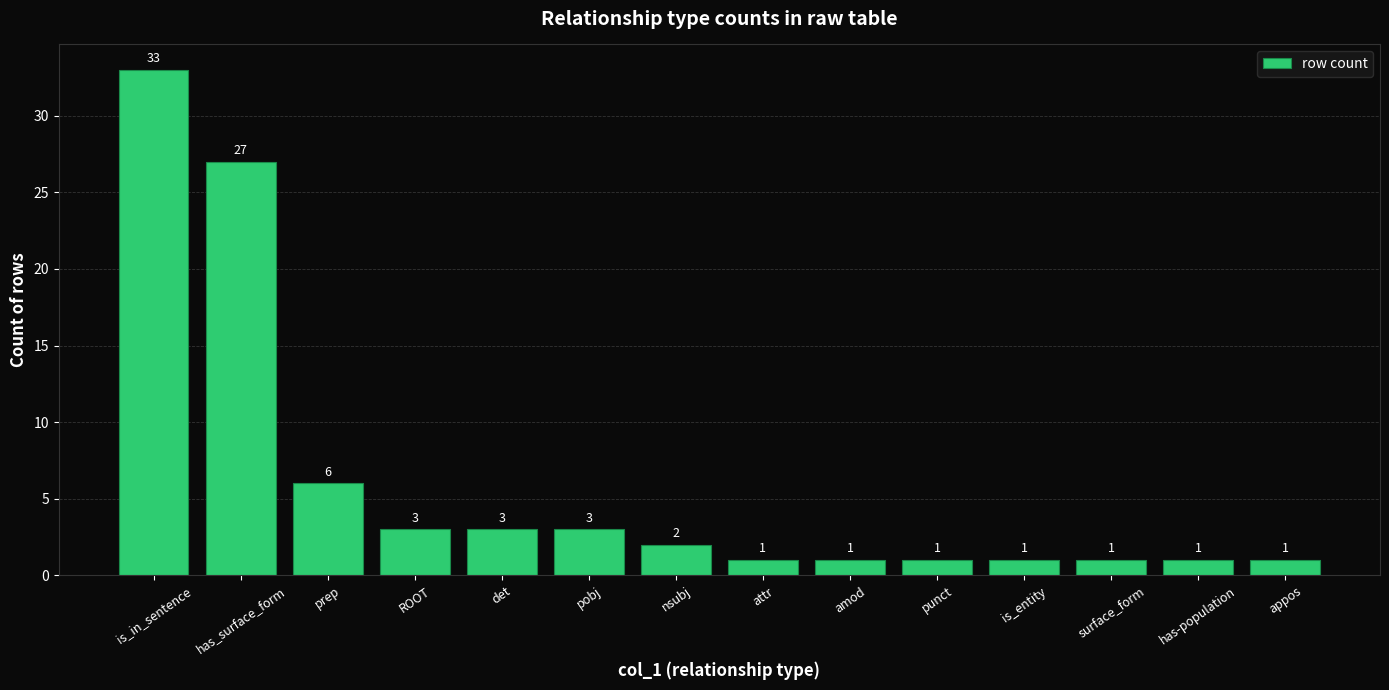

Is it true that the value at amod is 1?

True